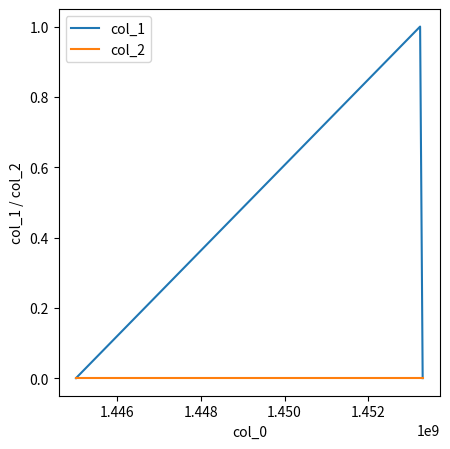

Which series has the largest total across all categories?

col_1